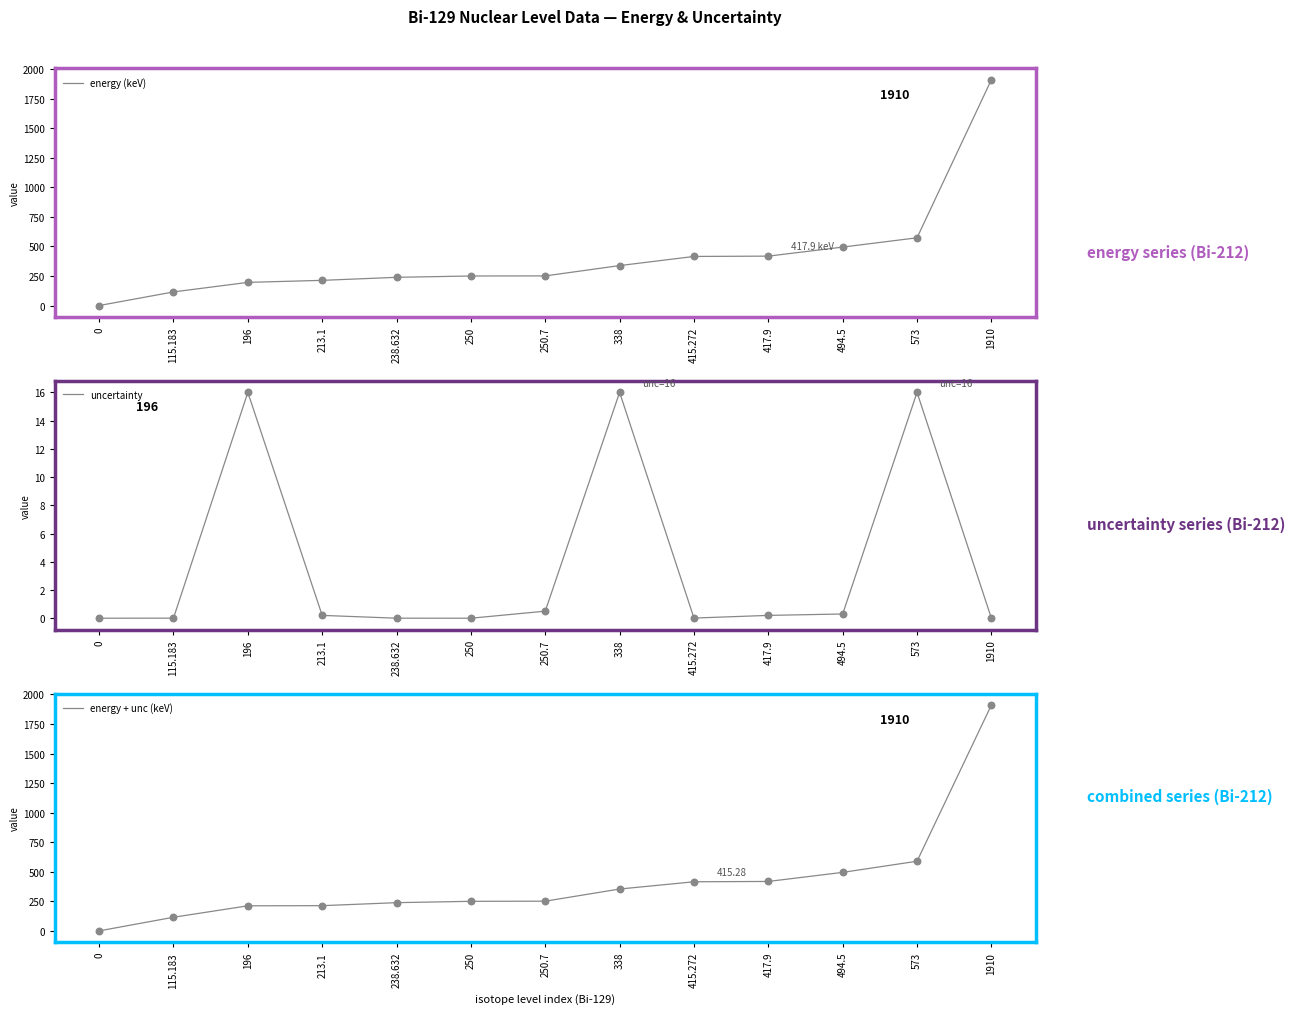

At which category is the sum across all series the highest?

1910